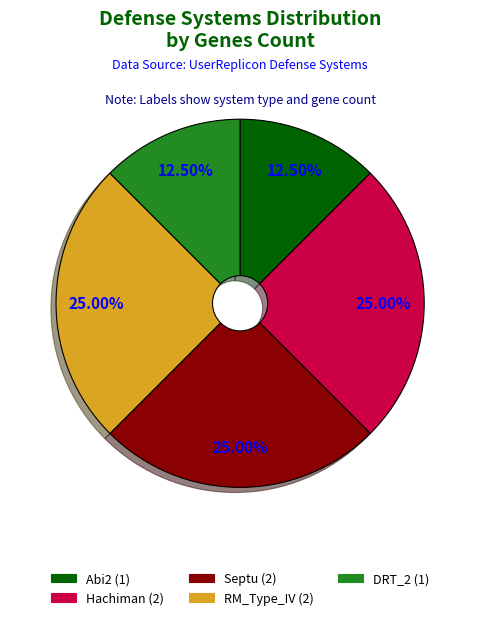

Do DRT_2 and RM_Type_IV together represent more than half of the pie?

No